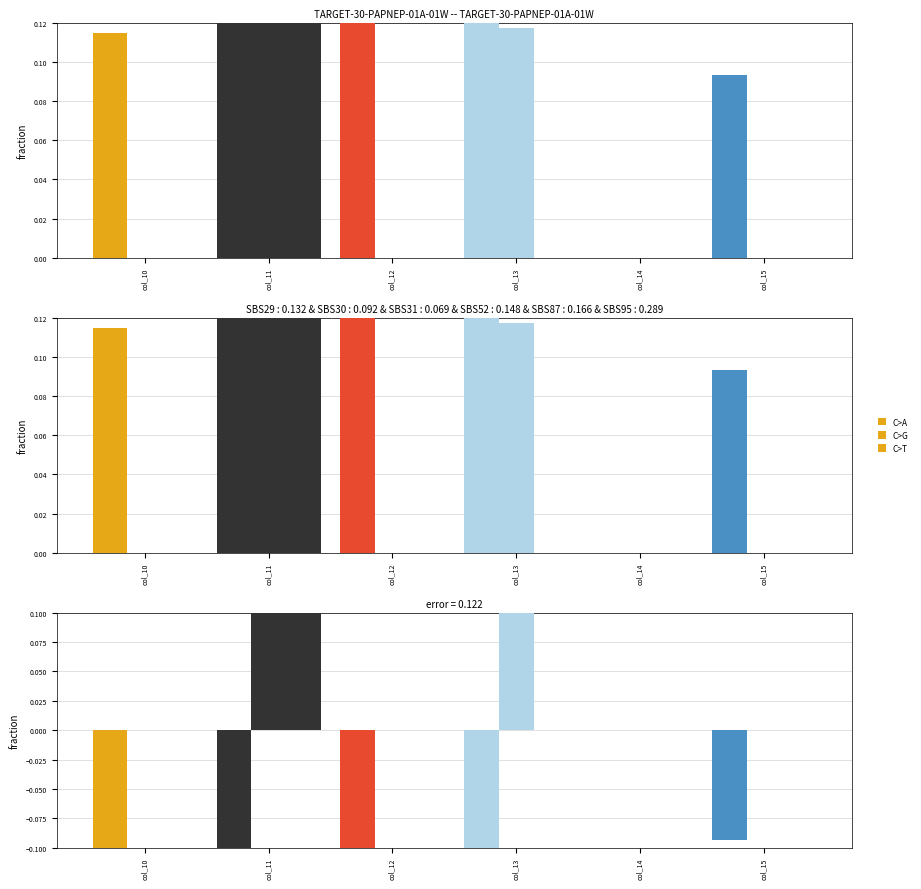

Are the bars horizontal?

No